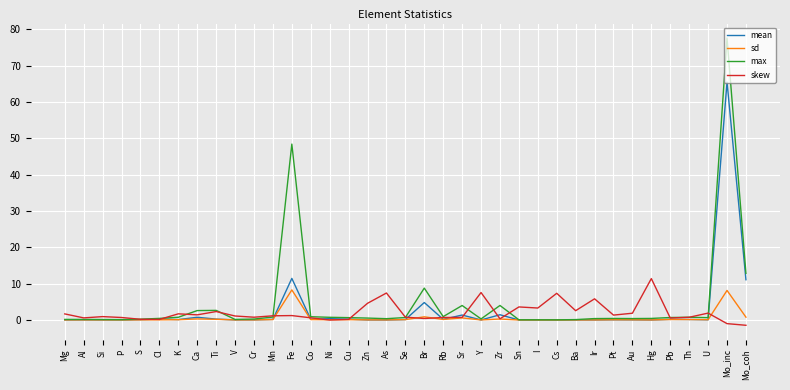

At which category is the sum across all series the highest?

Mo_inc